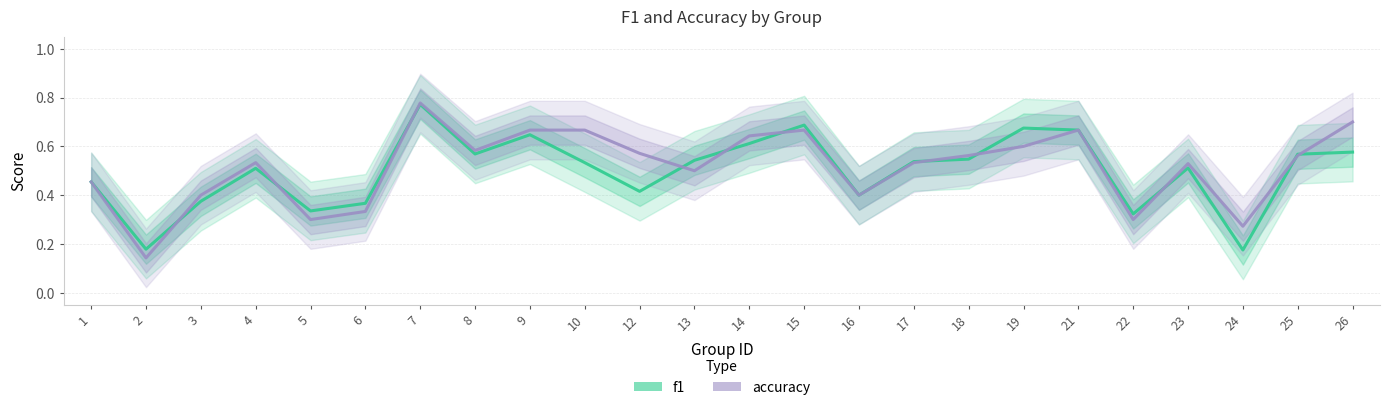

Which series changed the most between 18 and 23?

f1